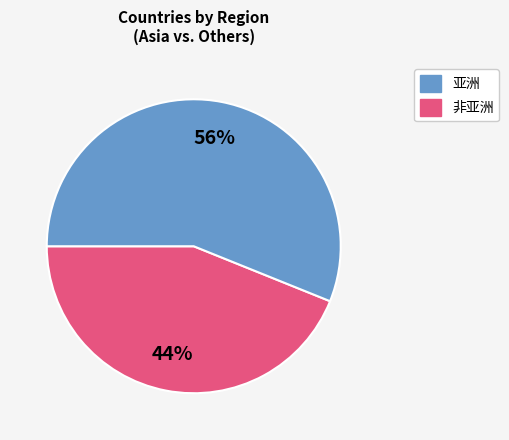

To the nearest percent, what is the average slice percentage?

50%